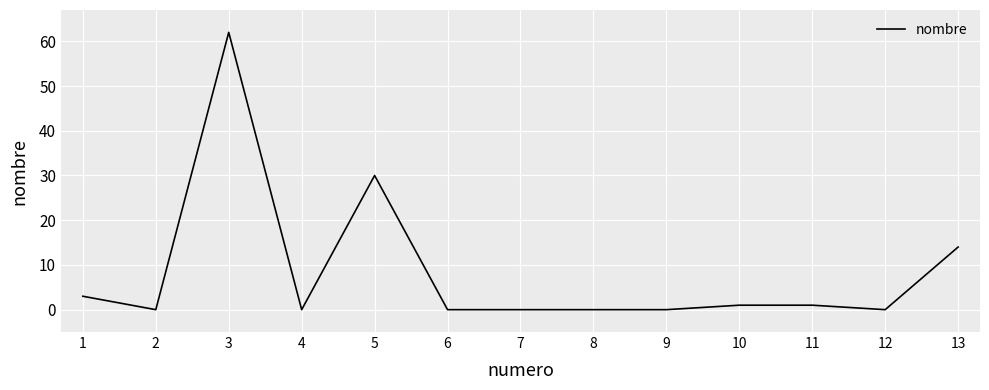

Where is the data nearest to the value 31?

5